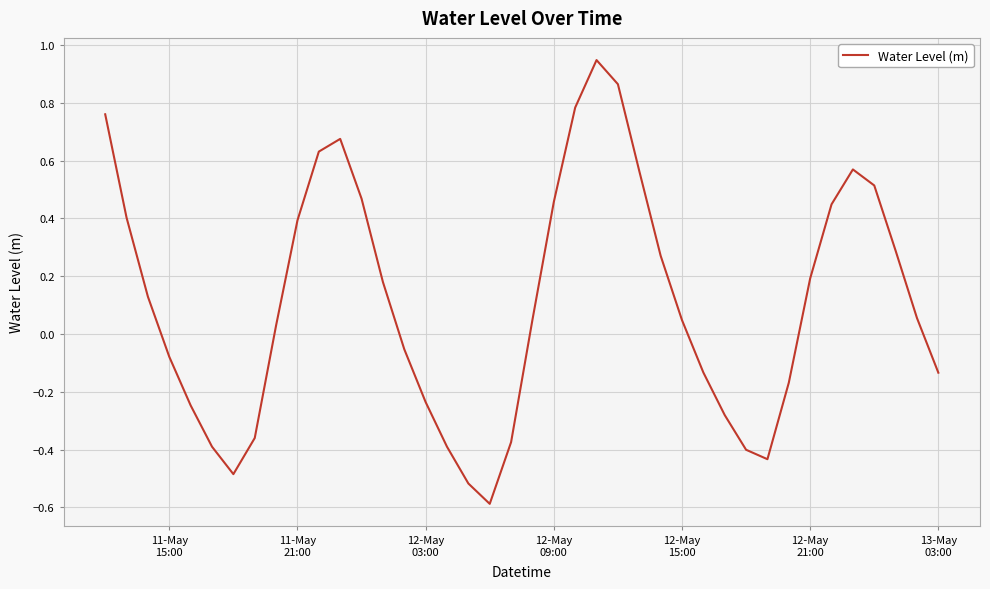

What is the smallest value displayed?

-0.6